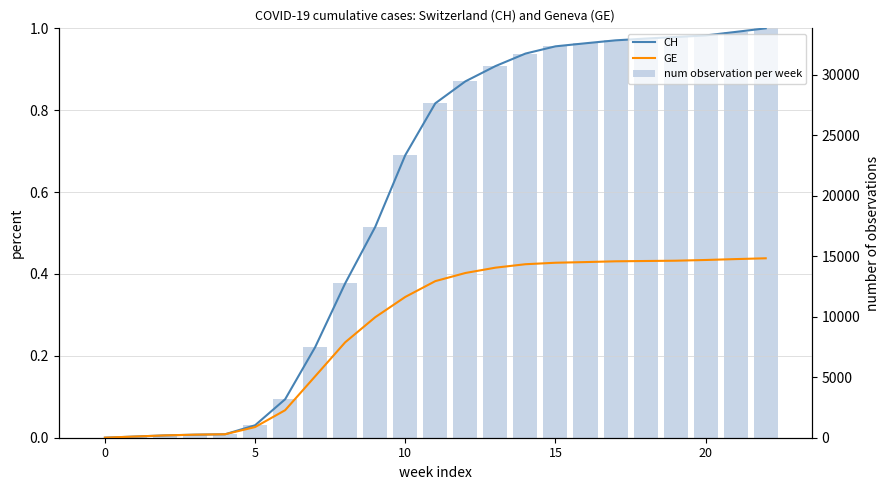

Count the number of data series in this chart.

3